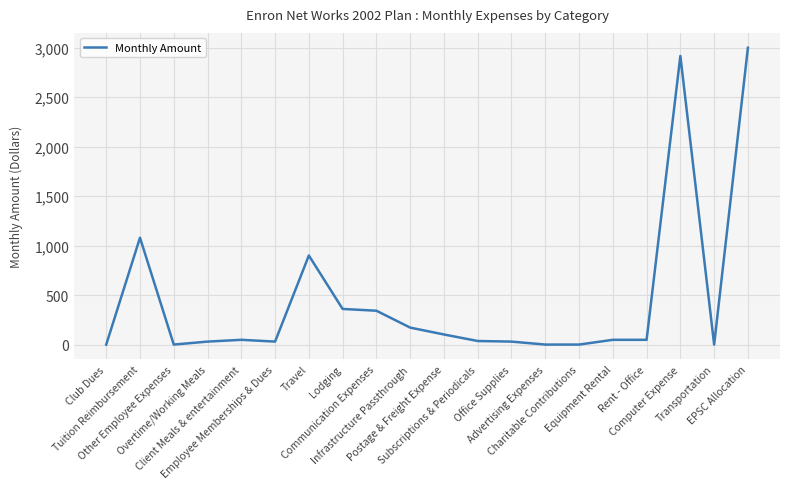

How many categories are shown in the chart?

20